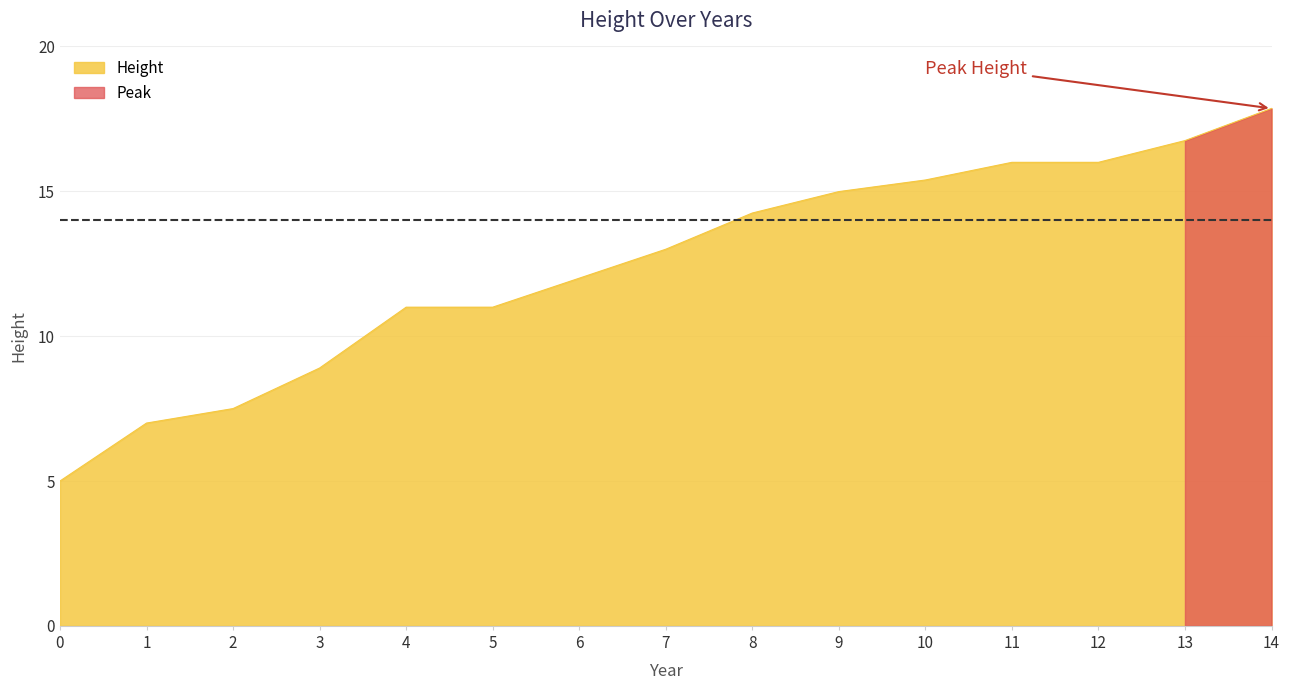

Approximately how many times larger is the value at 3 compared to 2?

1.2